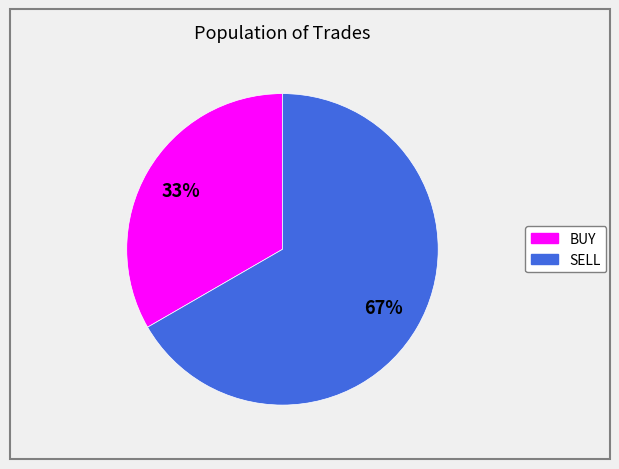

Which slice is the smallest?

BUY